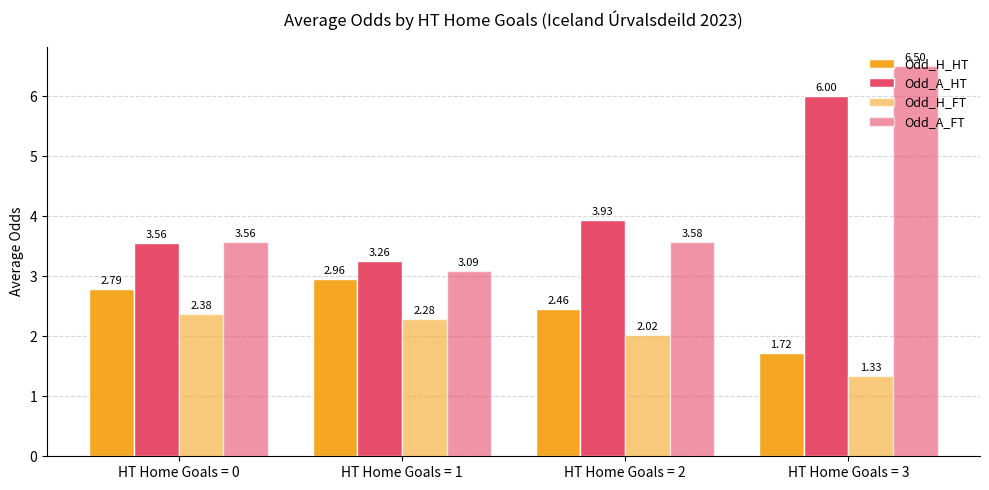

Which series changed the most between HT Home Goals = 0 and HT Home Goals = 2?

Odd_A_HT